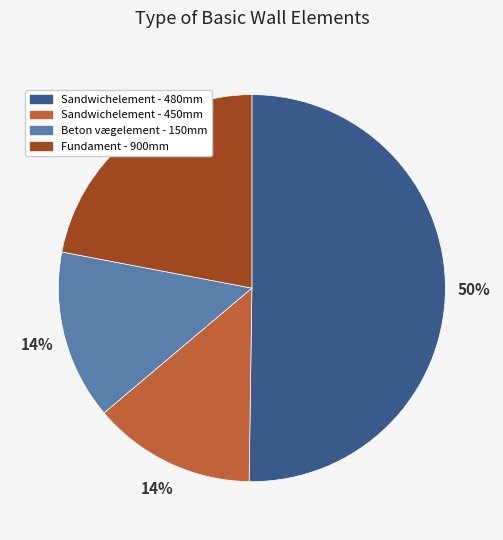

What percentage is the Fundament - 900mm slice, to the nearest percent?

22%